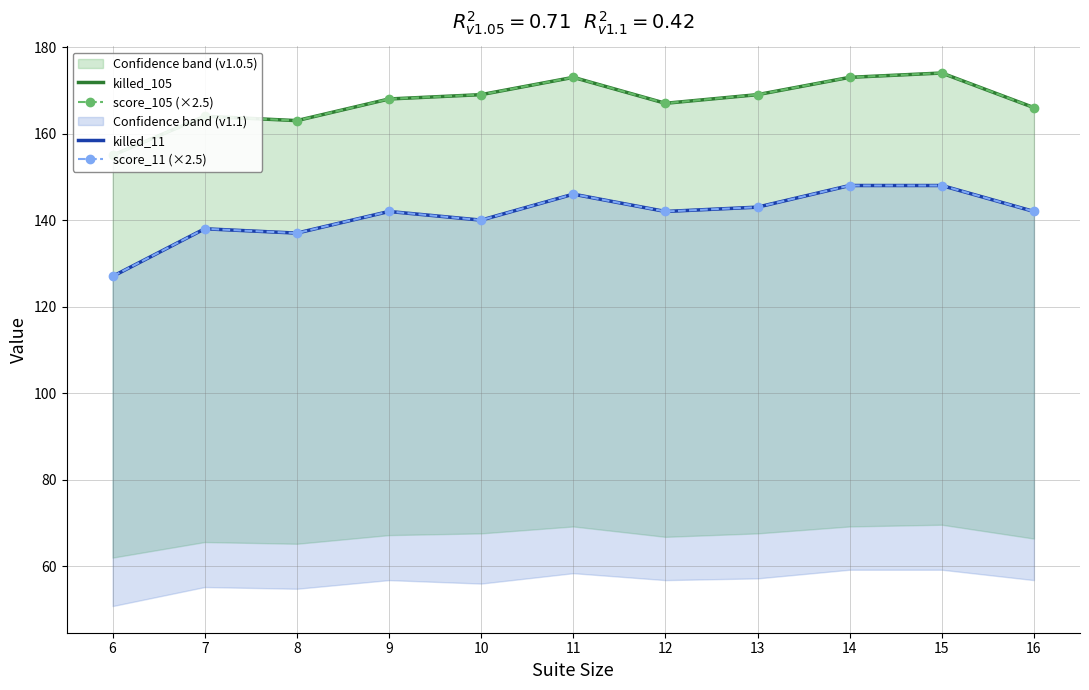

How many interior local valleys does the killed_11 series have?

3